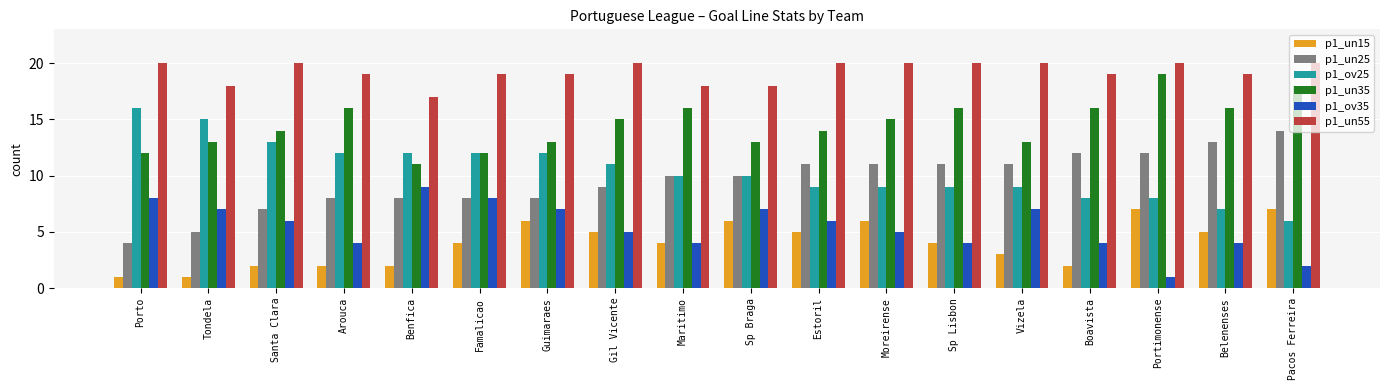

Where is p1_ov25 nearest to the value 11?

Gil Vicente